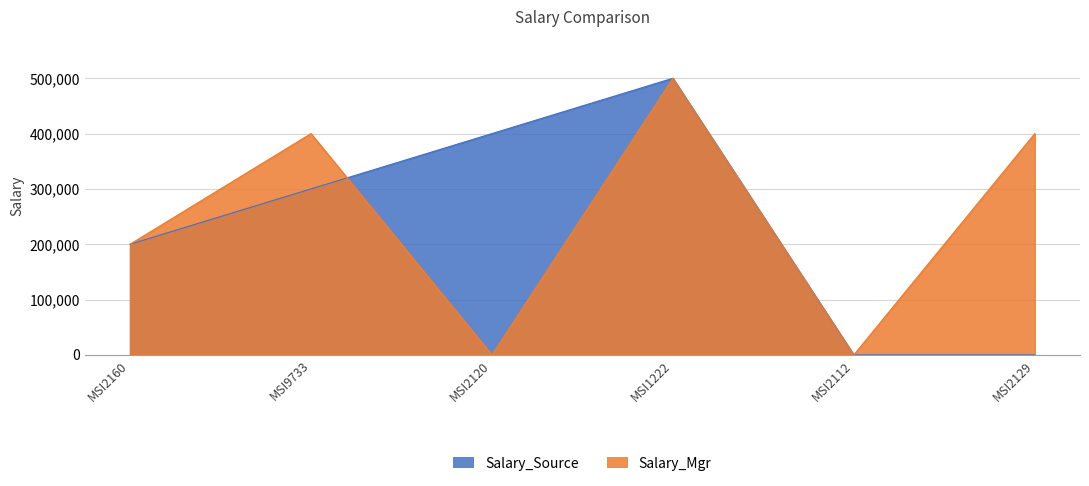

At which category does Salary_Mgr reach its first local valley?

MSI2120